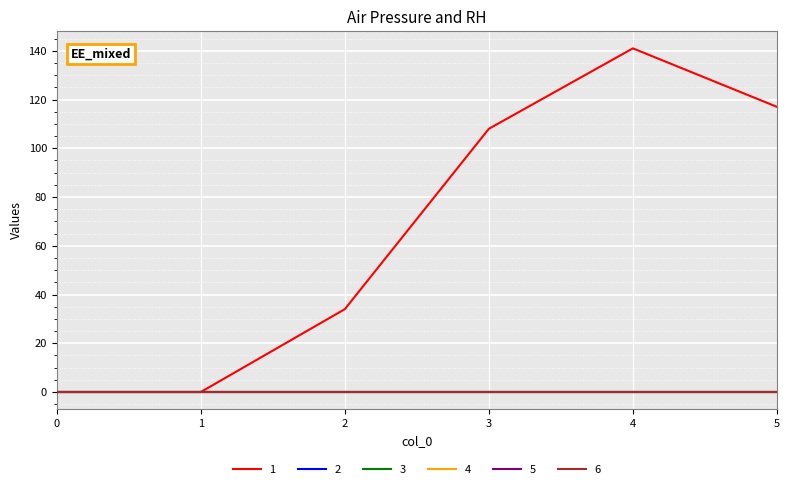

At which category is the sum across all series the highest?

4